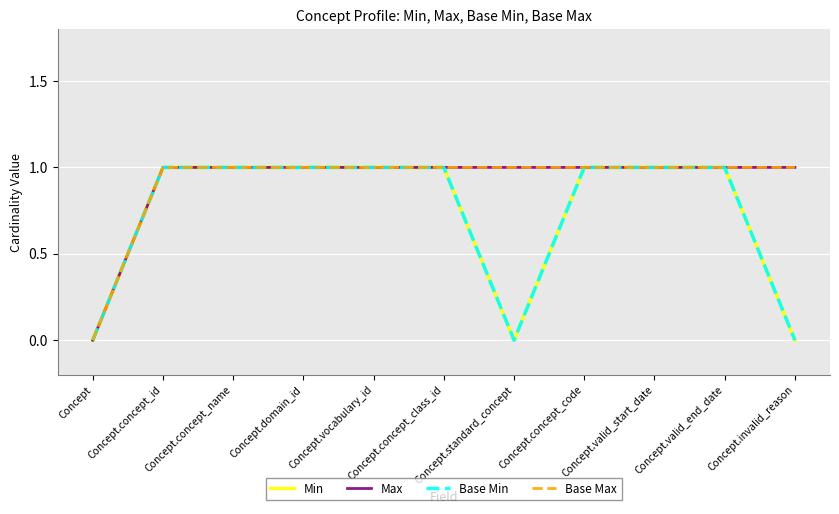

How many lines are shown in the chart?

4